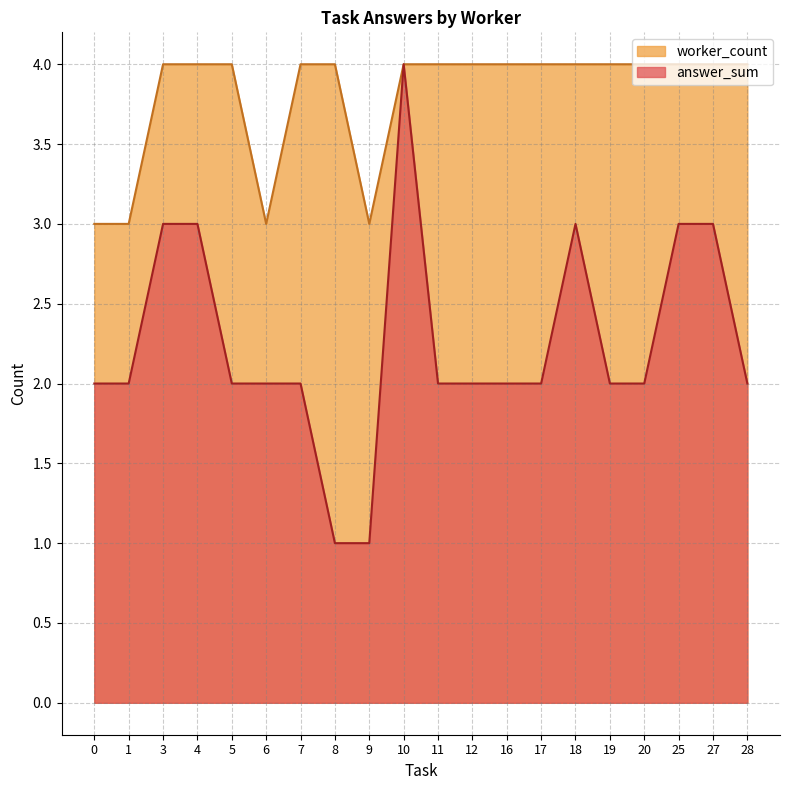

At which category is the sum across all series the highest?

10